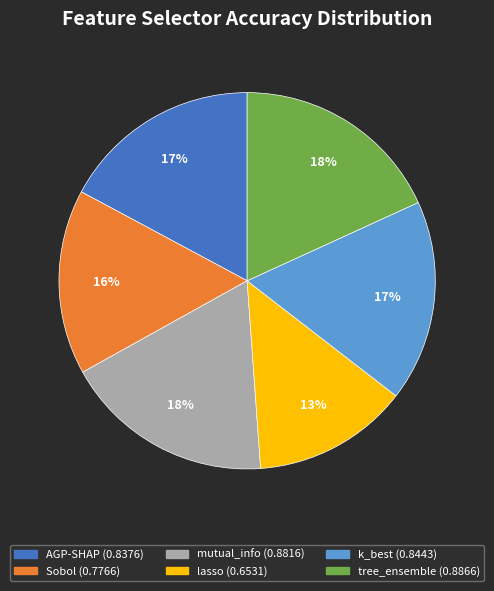

How many segments does this pie chart have?

6